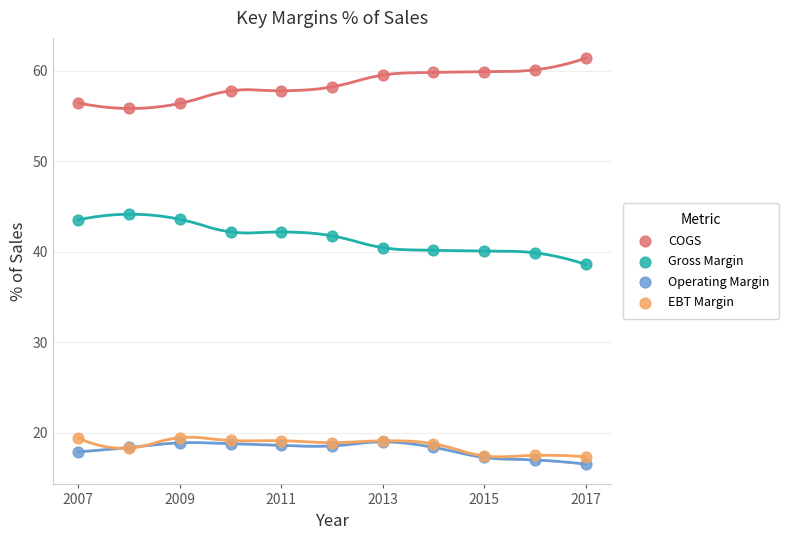

Across all series, what Y value is closest to 38?

38.6